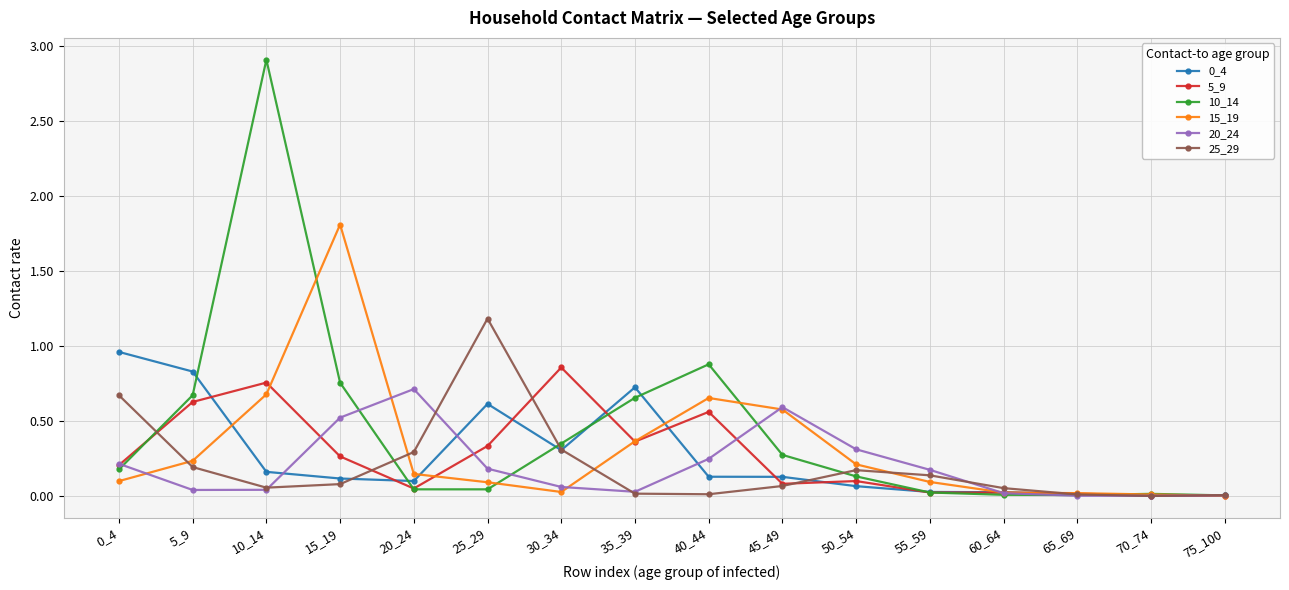

What is the greatest value displayed?

2.9